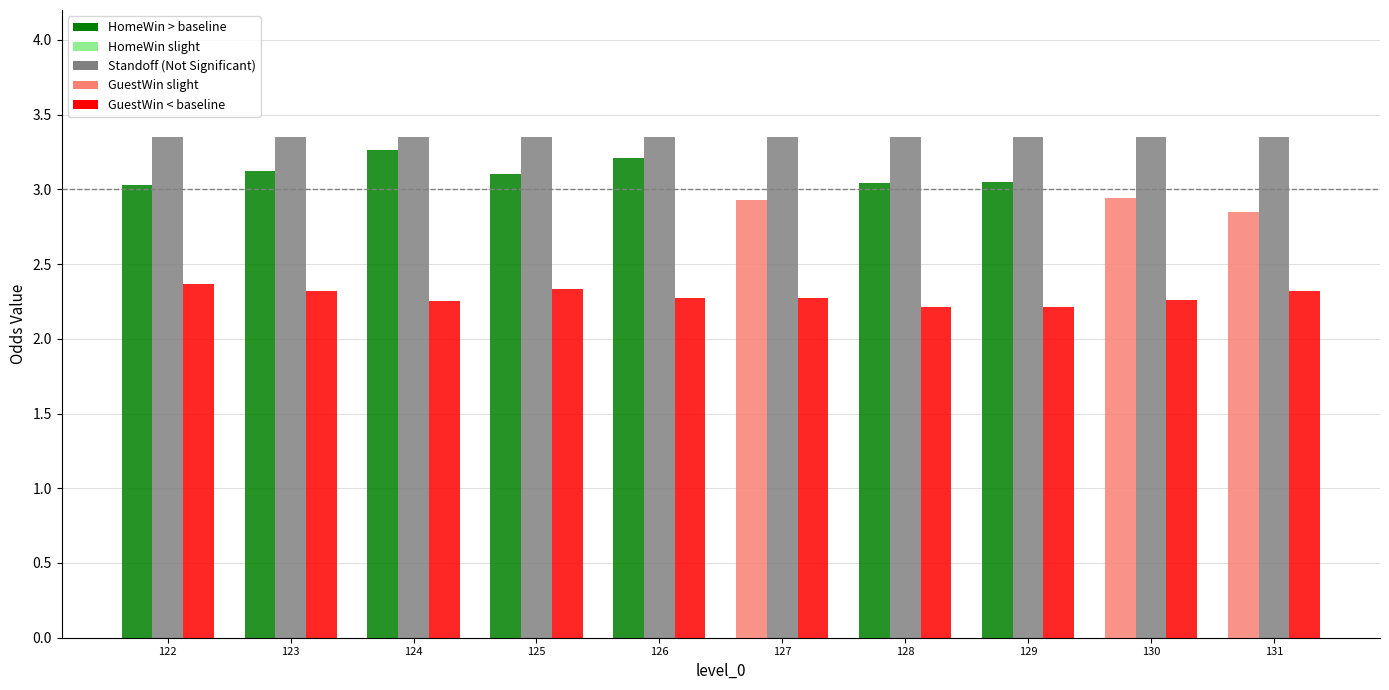

What is the difference between the highest and lowest values at 126?

1.1